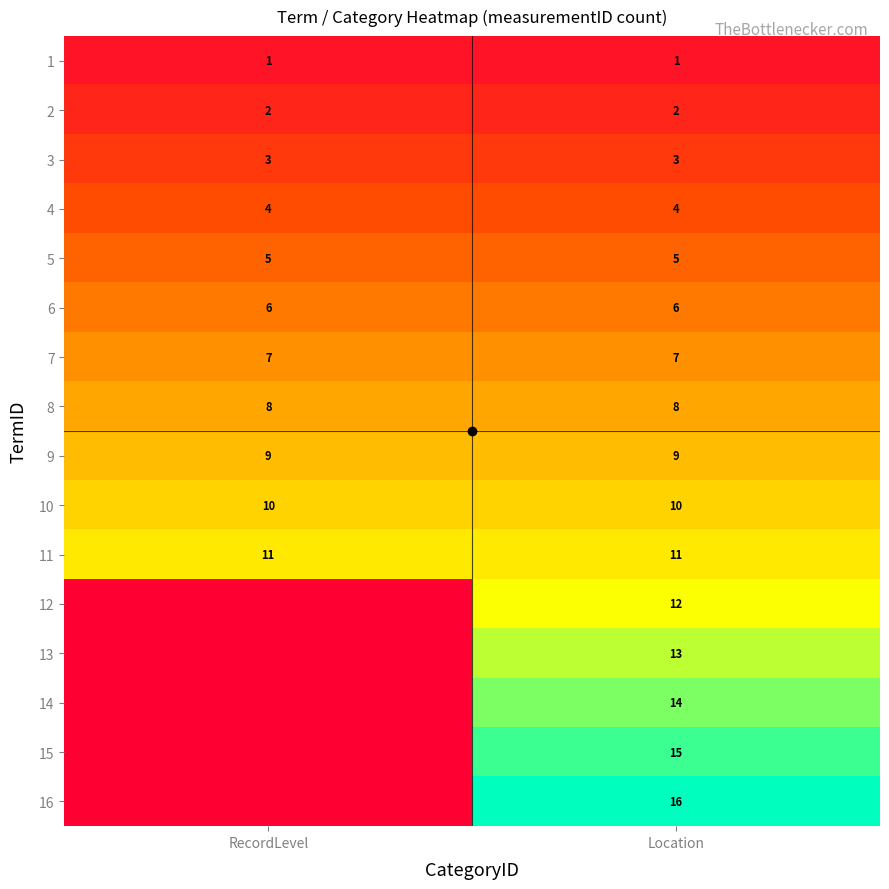

What is the difference between the highest and lowest values at Location?

15